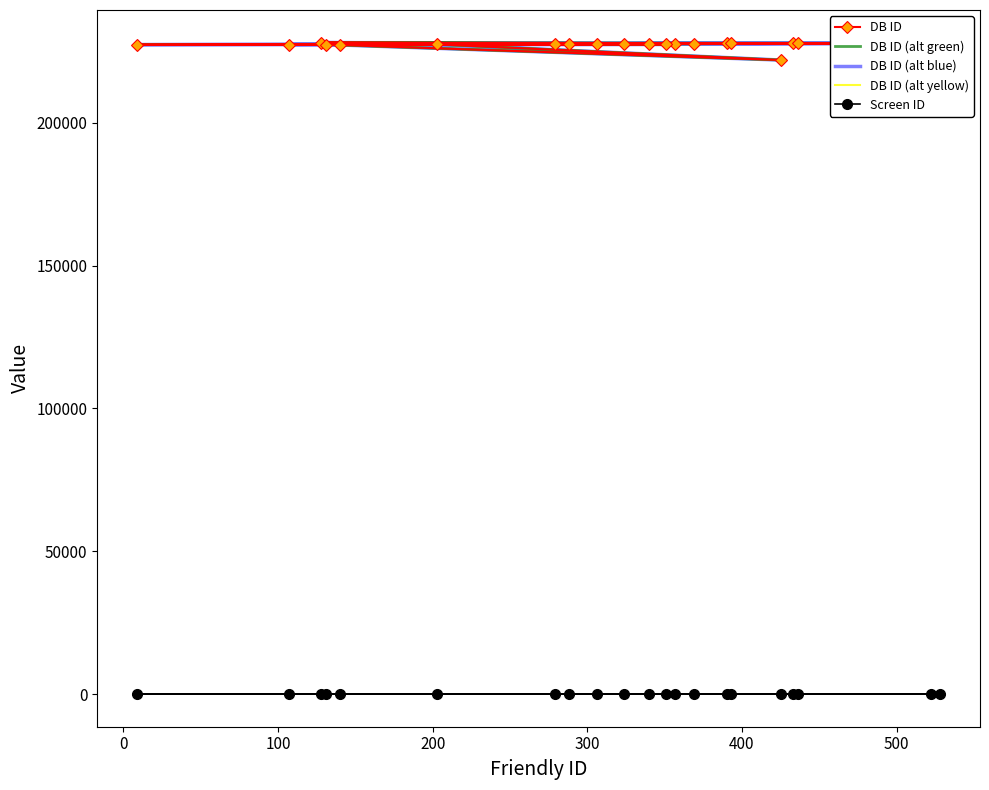

Which series has the widest spread of values?

DB ID